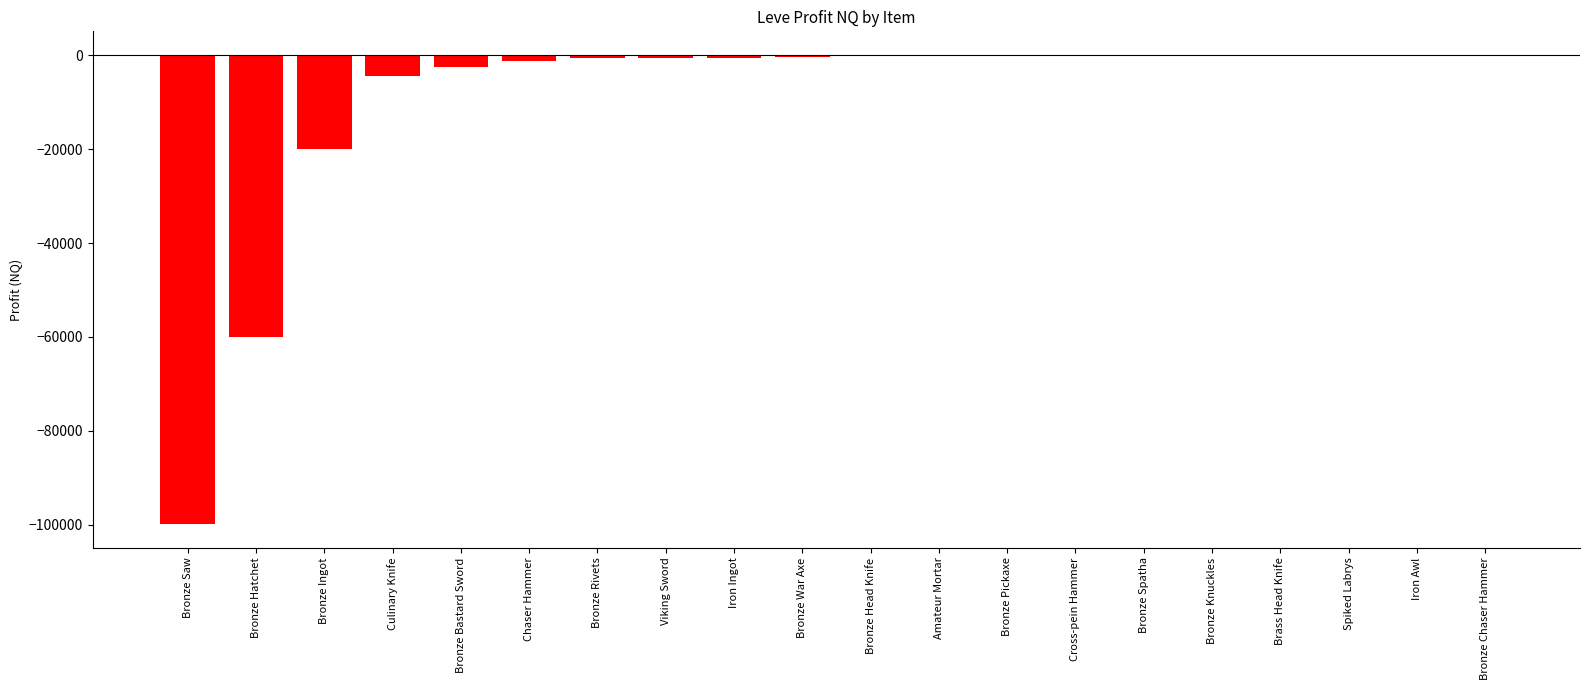

Between Iron Awl and Bronze Hatchet, which is larger?

Iron Awl